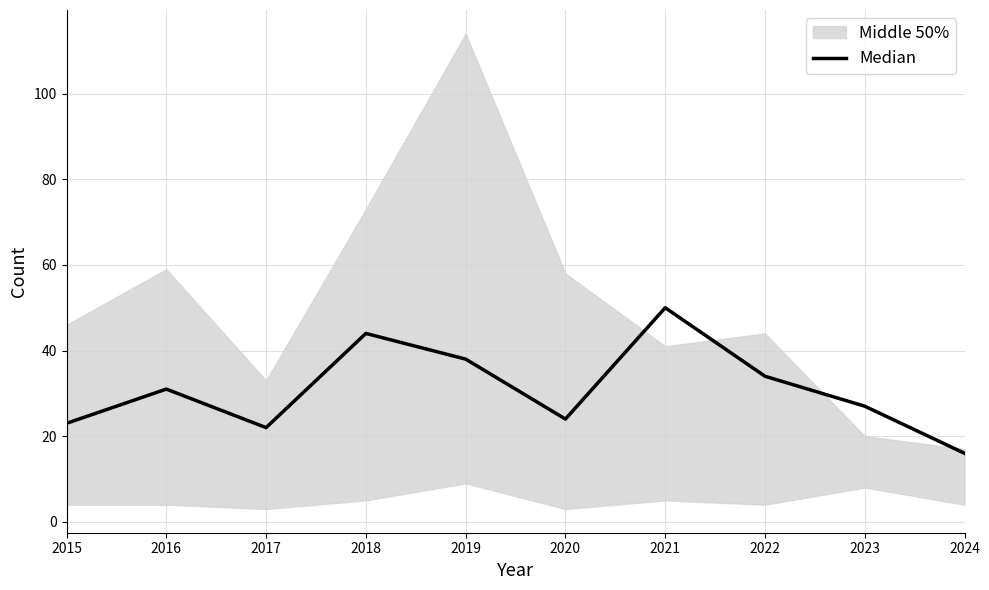

What is the ratio of the value at 2016 to the value at 2022?

0.9